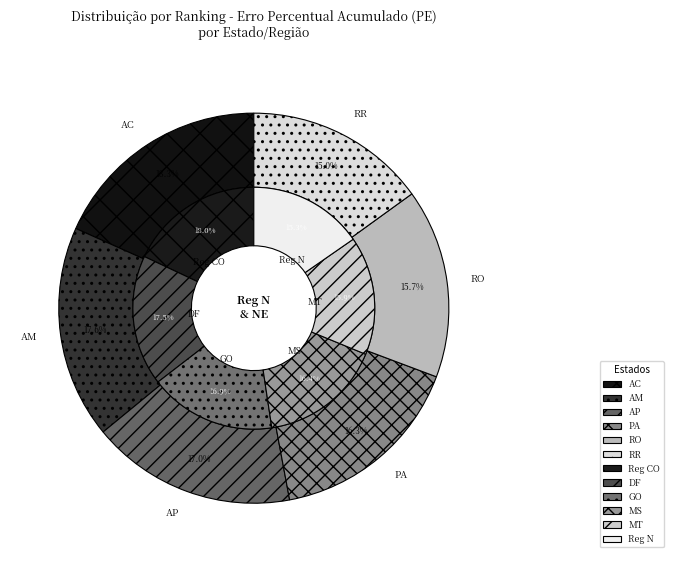

Between AC and RO, which is larger?

AC